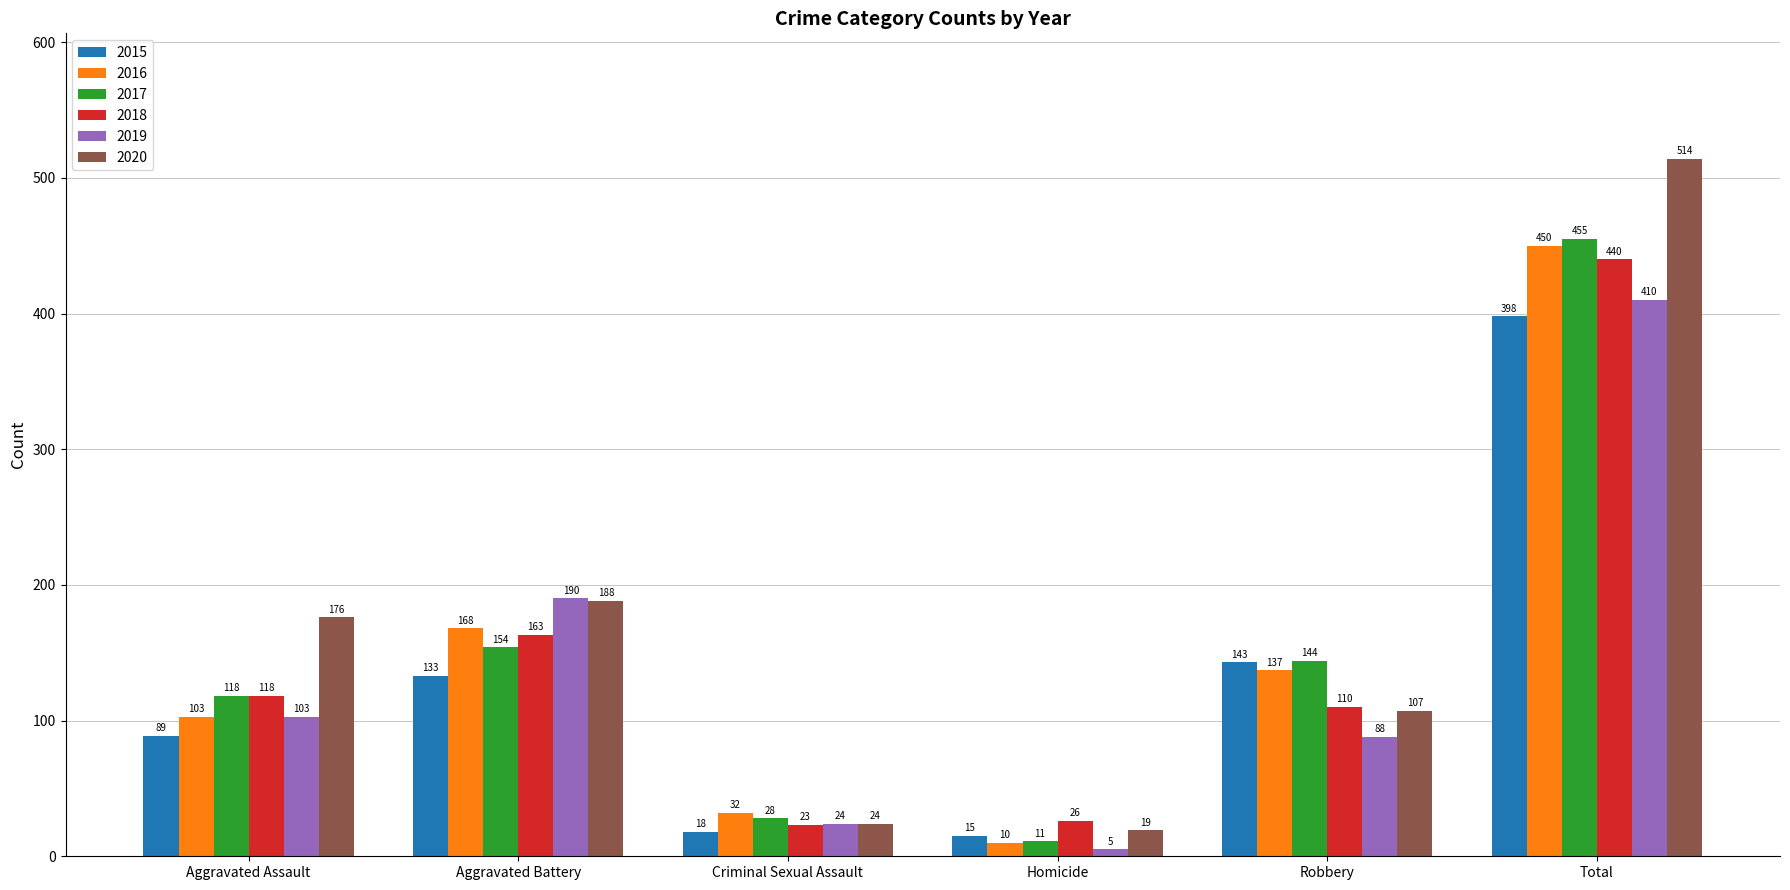

How many categories are shown in the chart?

6